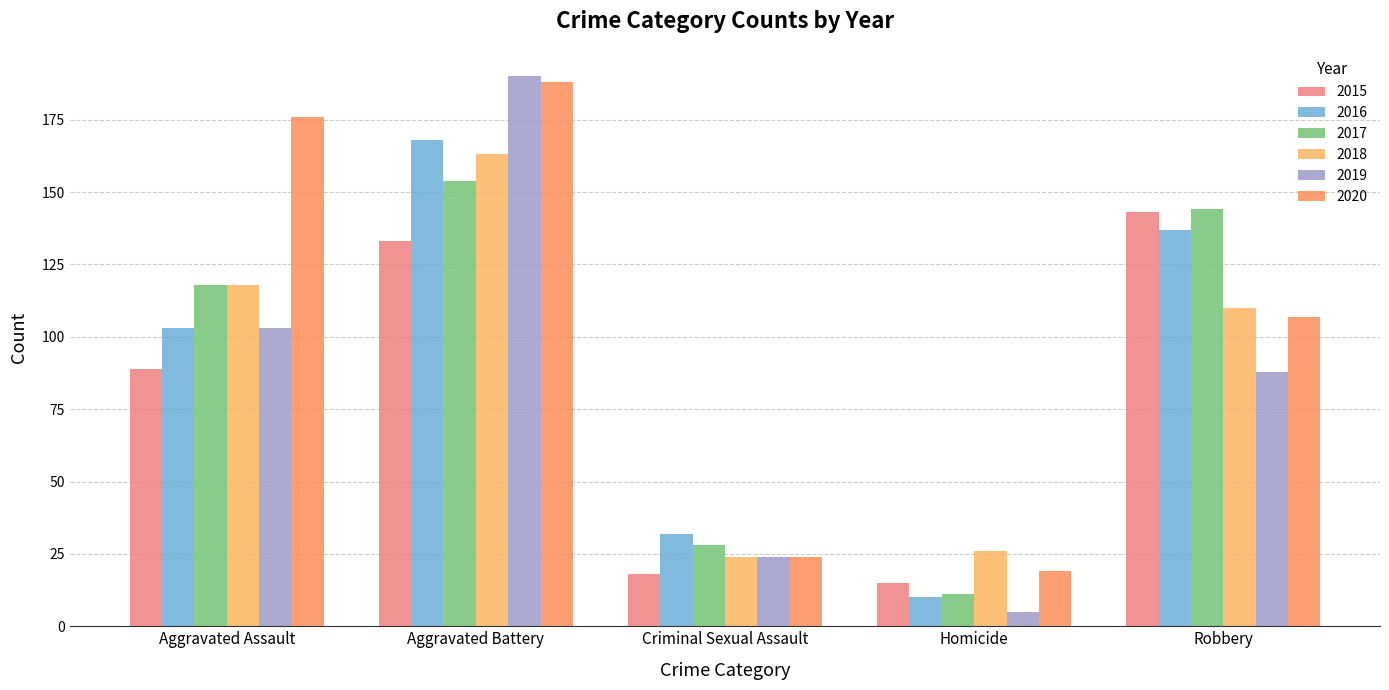

Which series has the widest spread of values?

2019